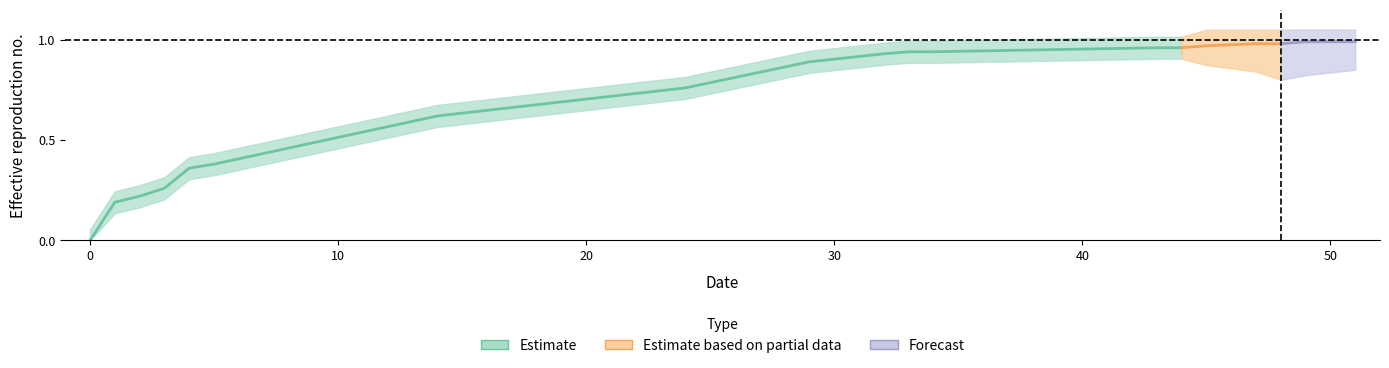

Reading left to right, extract all data points from this chart.

0=0.0	1=0.2	2=0.2	3=0.3	4=0.4	5=0.4	14=0.6	24=0.8	29=0.9	32=0.9	33=0.9	34=0.9	43=1.0	44=1.0	45=1.0	47=1.0	48=1.0	49=1.0	50=1.0	51=1.0